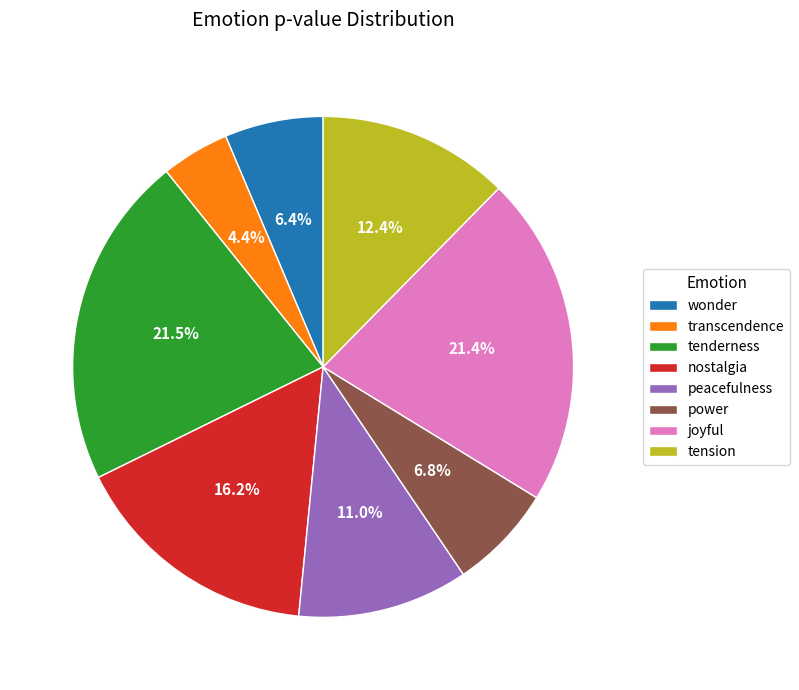

What percentage is NOT represented by tenderness?

78.5%